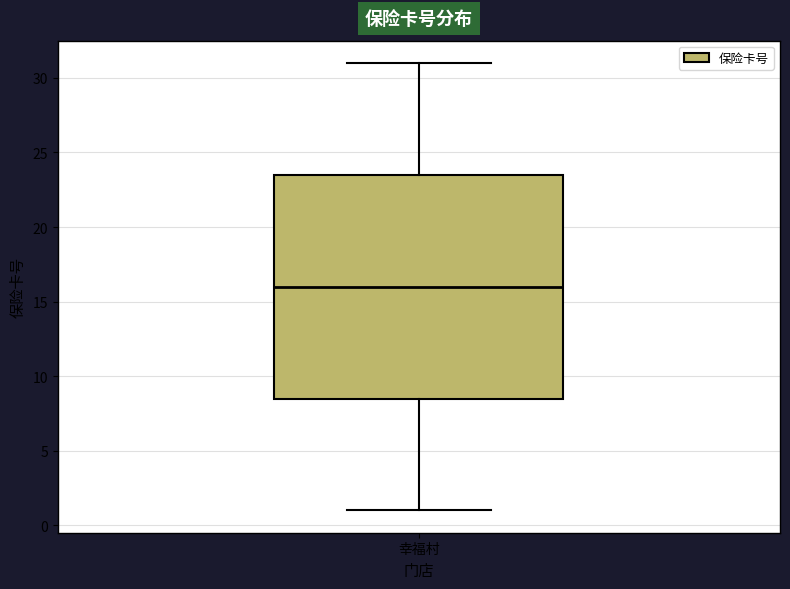

Transcribe this box plot: give where the median line is, the range the box spans, and where the two whiskers end, as read against the y-axis. The values are not printed on the chart, so give them approximately, as read against the axis.

median 16.0, box 8.5 to 23.5, whiskers 1.0 to 31.0